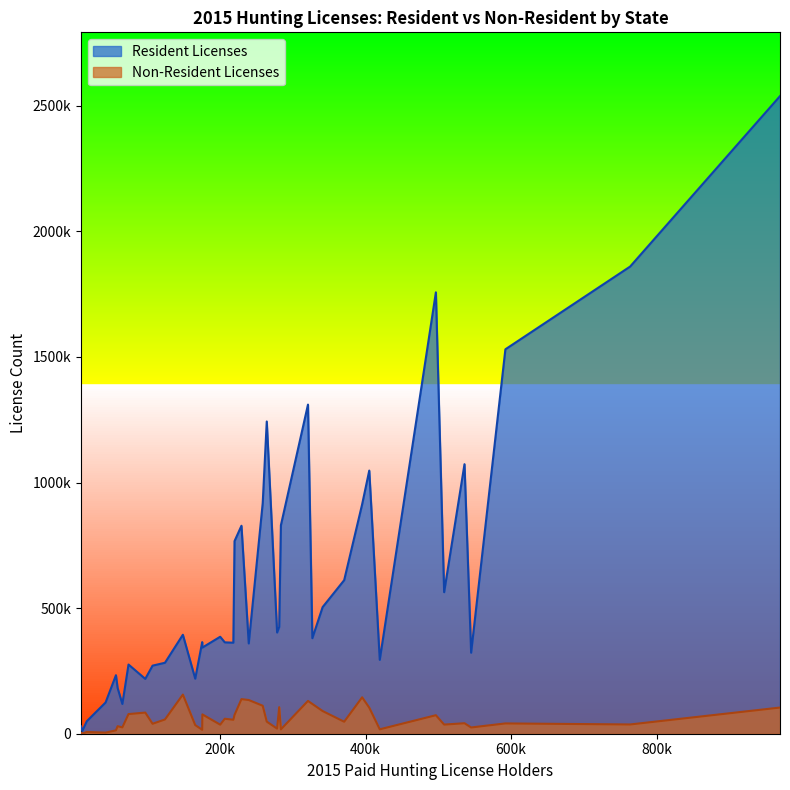

What is the difference between the second highest and minimum values in the Non-Resident Licenses series?

144429